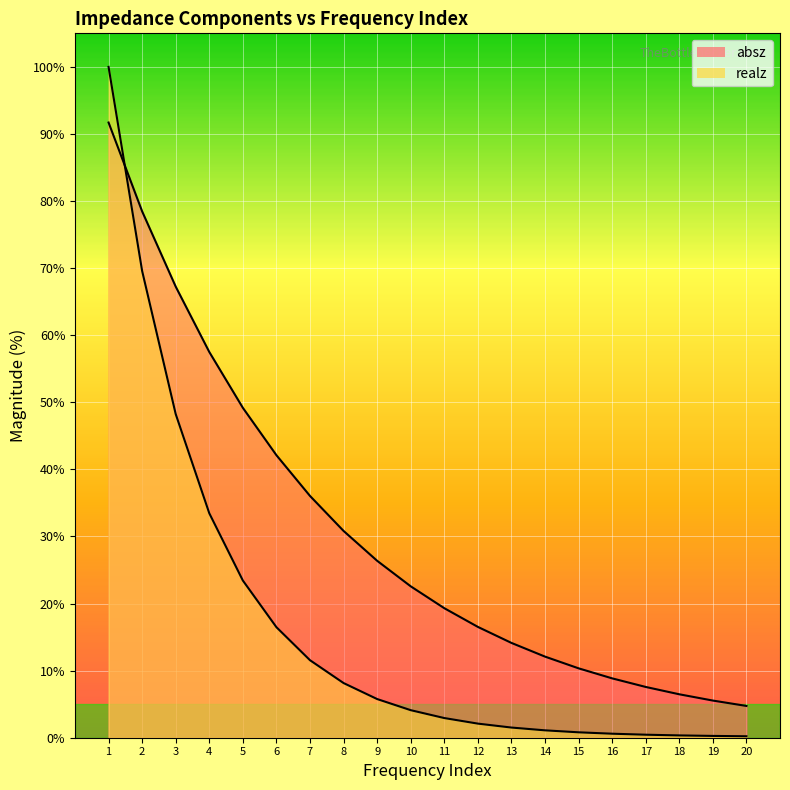

Reading left to right, transcribe all the data shown in this chart.

absz: 1=91.7	2=78.5	3=67.2	4=57.5	5=49.2	6=42.1	7=36.0	8=30.8	9=26.4	10=22.6	11=19.3	12=16.5	13=14.1	14=12.1	15=10.3	16=8.8	17=7.6	18=6.5	19=5.5	20=4.7
realz: 1=100.0	2=69.6	3=48.2	4=33.5	5=23.4	6=16.5	7=11.6	8=8.1	9=5.8	10=4.1	11=2.9	12=2.1	13=1.5	14=1.1	15=0.8	16=0.6	17=0.4	18=0.3	19=0.3	20=0.2